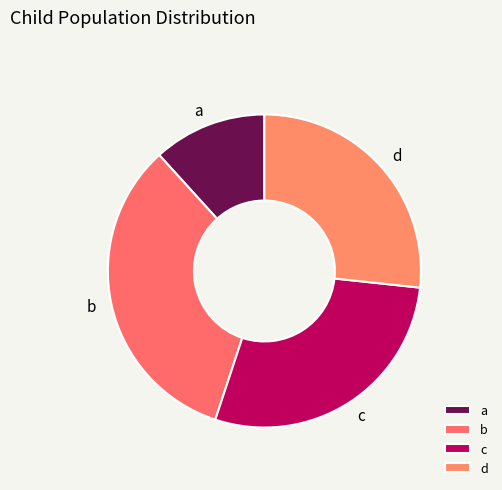

Is it true that d is 27% of the pie?

True